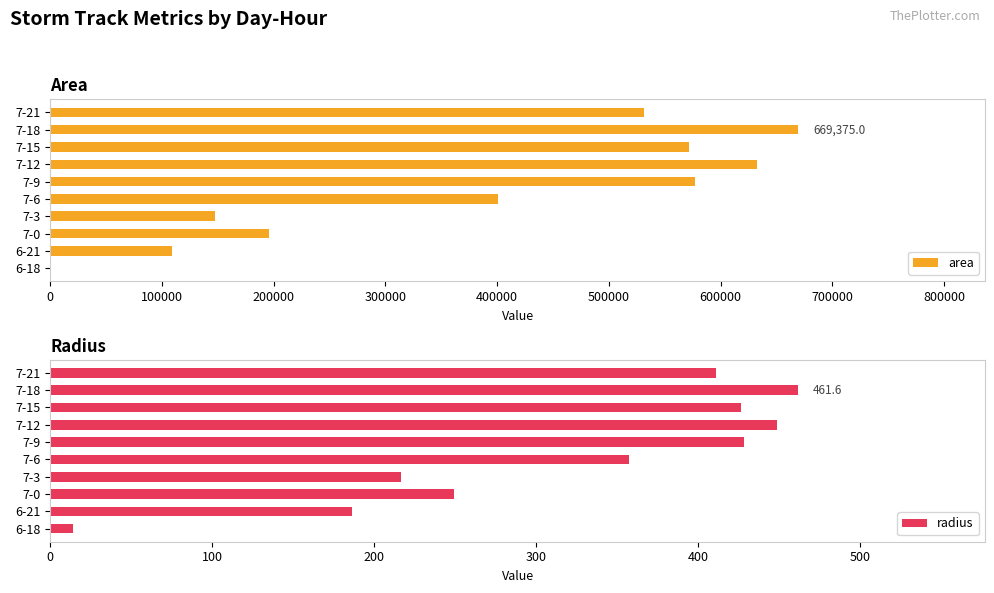

At which label does area reach its peak?

7-18